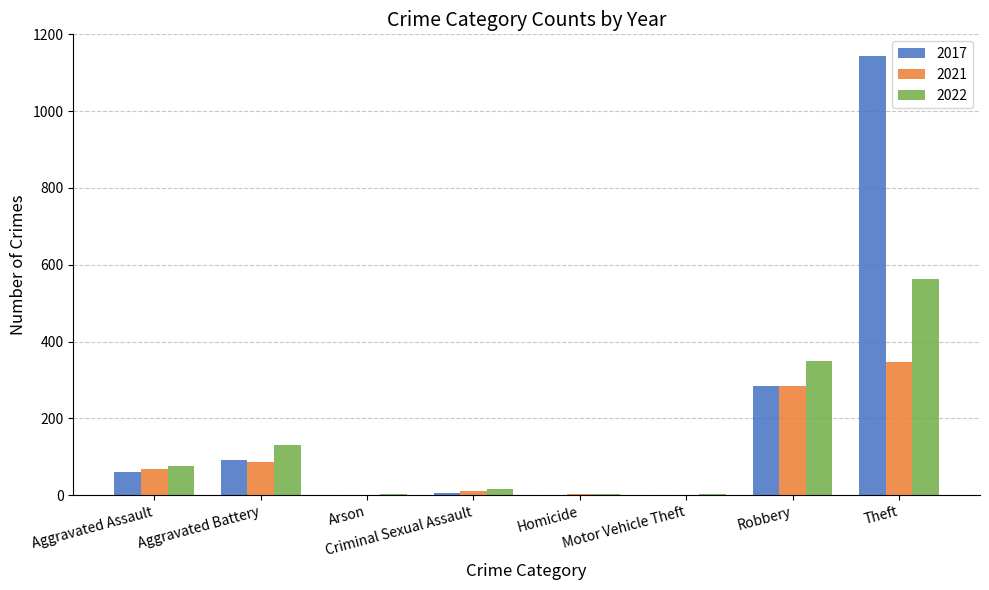

What is the maximum value for 2021?

346